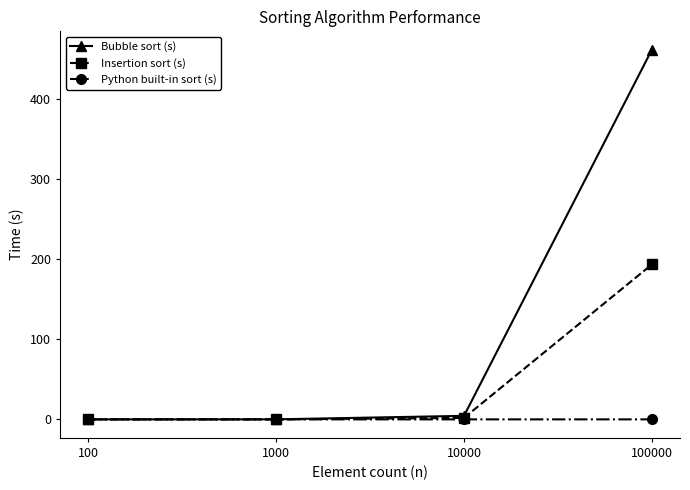

What is the difference between the second highest and minimum values in the Insertion sort (s) series?

1.8